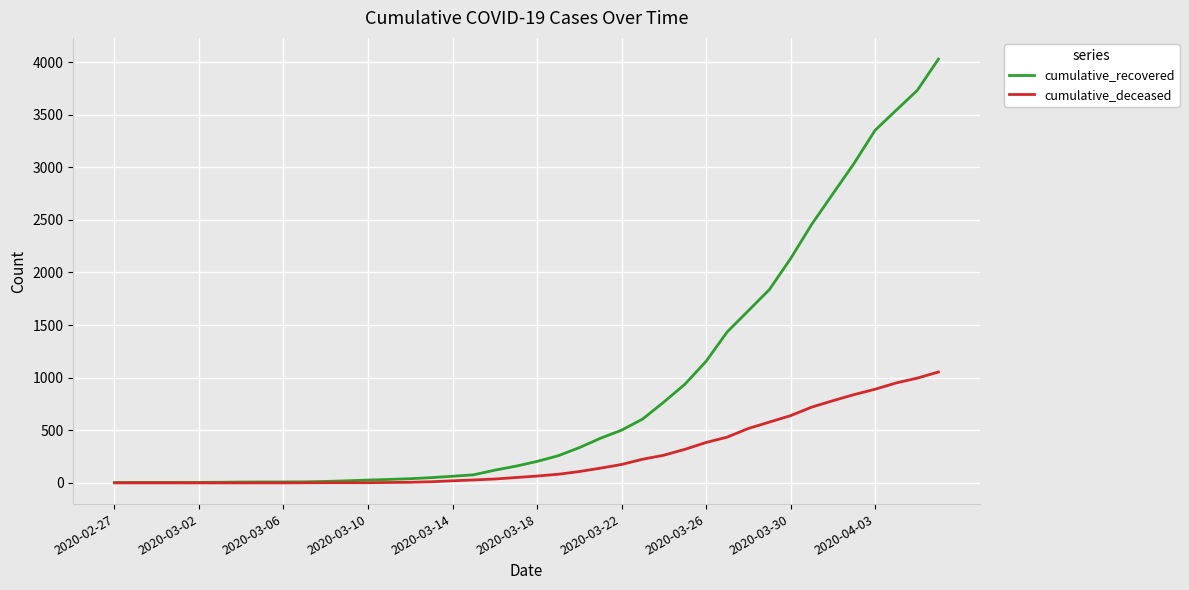

Which series has the widest spread of values?

cumulative_recovered